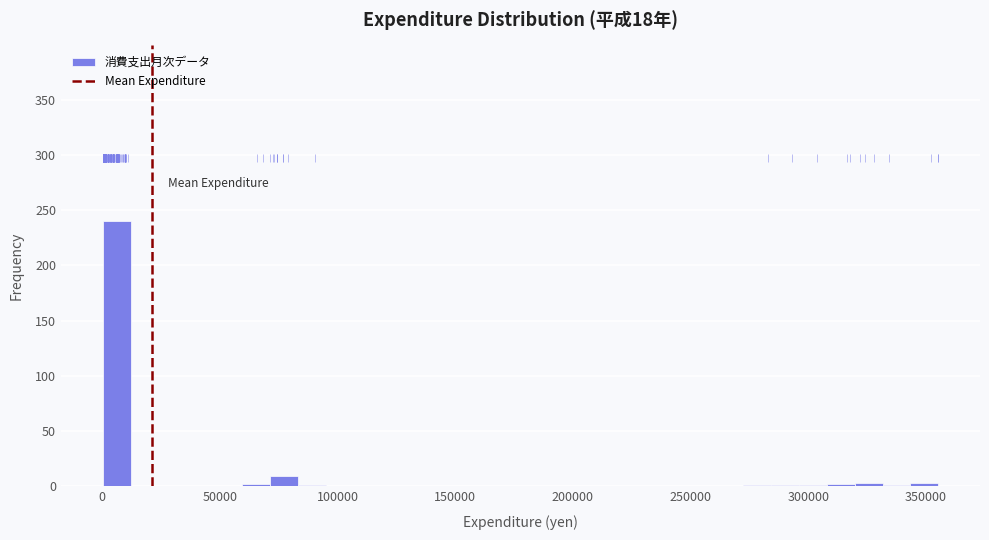

Around what value on the x-axis is the tallest bar? Give the approximate position of its centre, as read against the axis.

5000